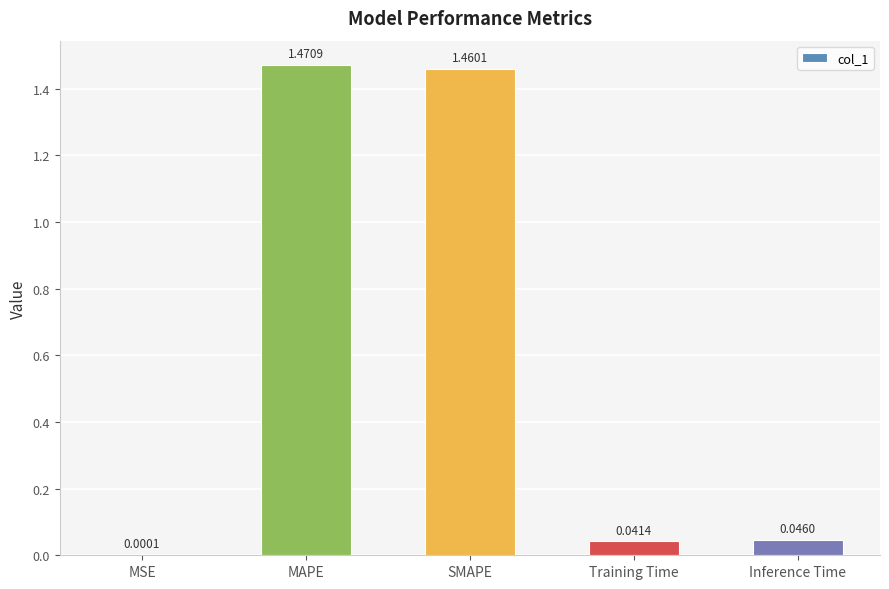

What is the sum of all values?

3.0